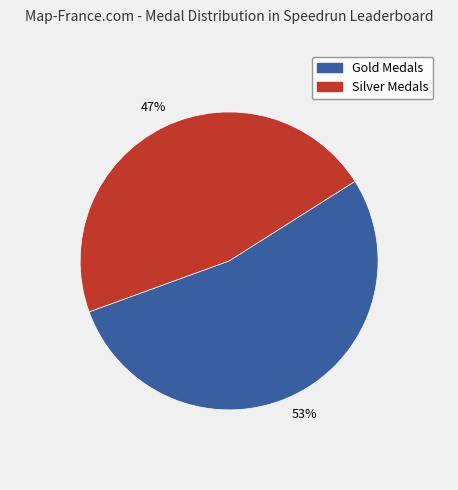

To the nearest percent, what is the average slice percentage?

50%